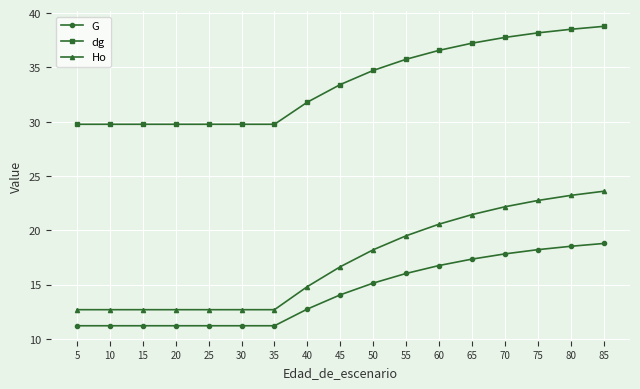

What is the value of the G point at the 7th from the left?

11.2